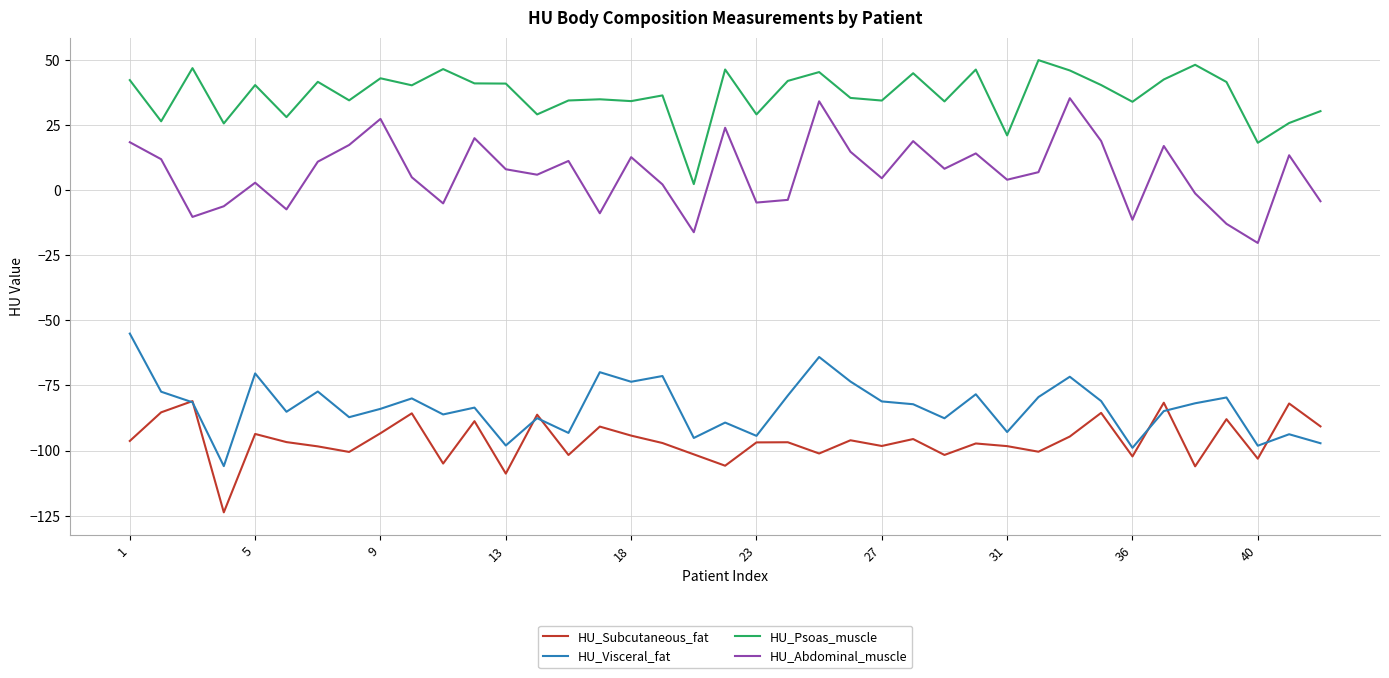

In HU_Psoas_muscle, how many points are higher than both neighbors (excluding endpoints)?

13